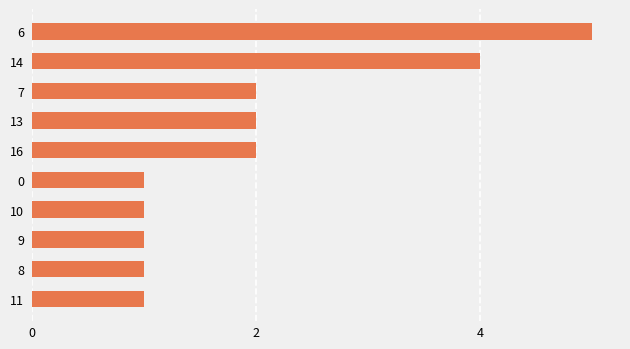

What is the change in value from 6 to 11?

-4